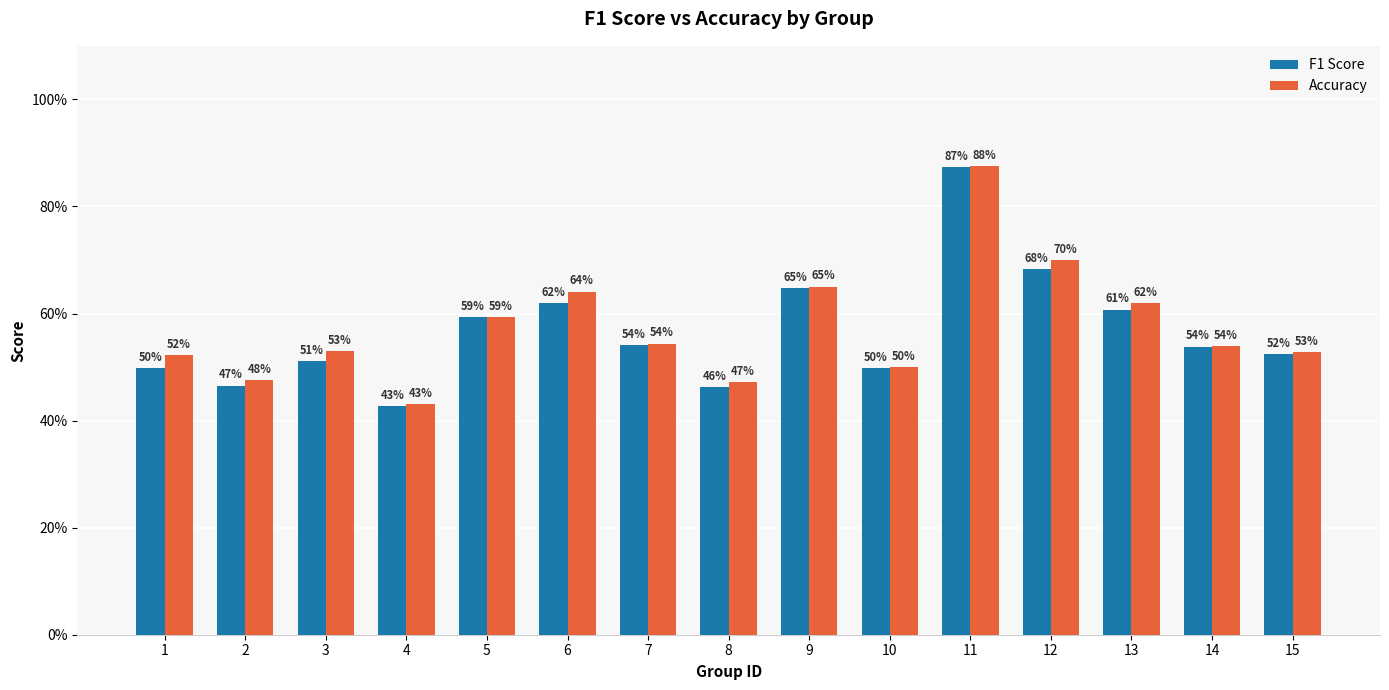

What is the average value of the F1 Score series?

0.6